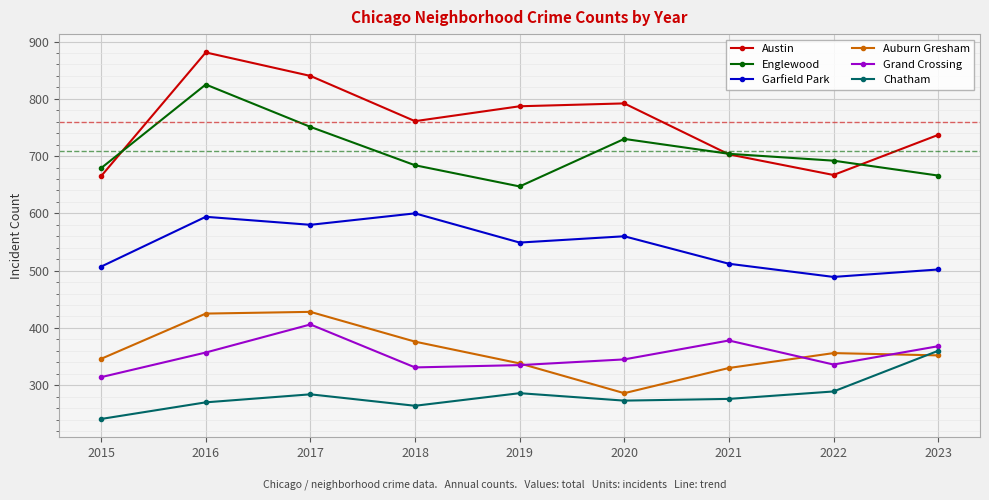

How many intersections are there between Auburn Gresham and Chatham?

1